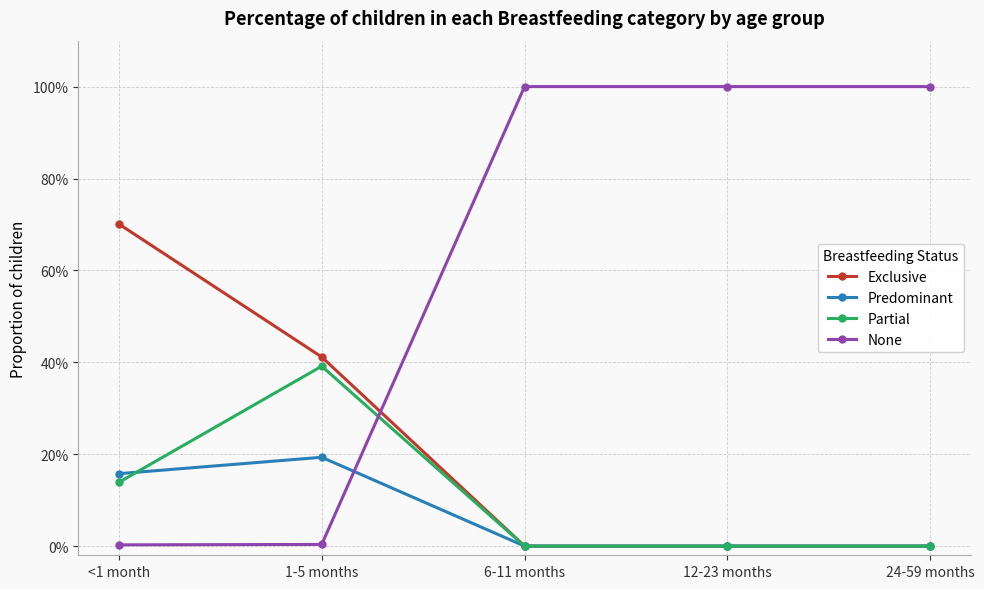

What is the label of the 5th point from the right?

<1 month